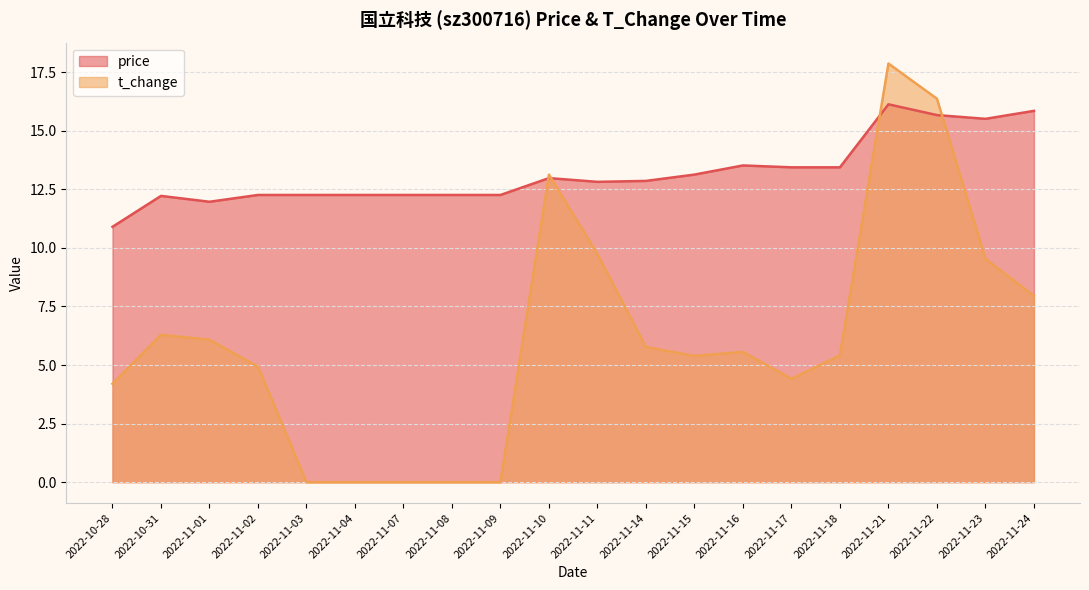

What is the difference between the highest and lowest values at 2022-11-01?

5.9